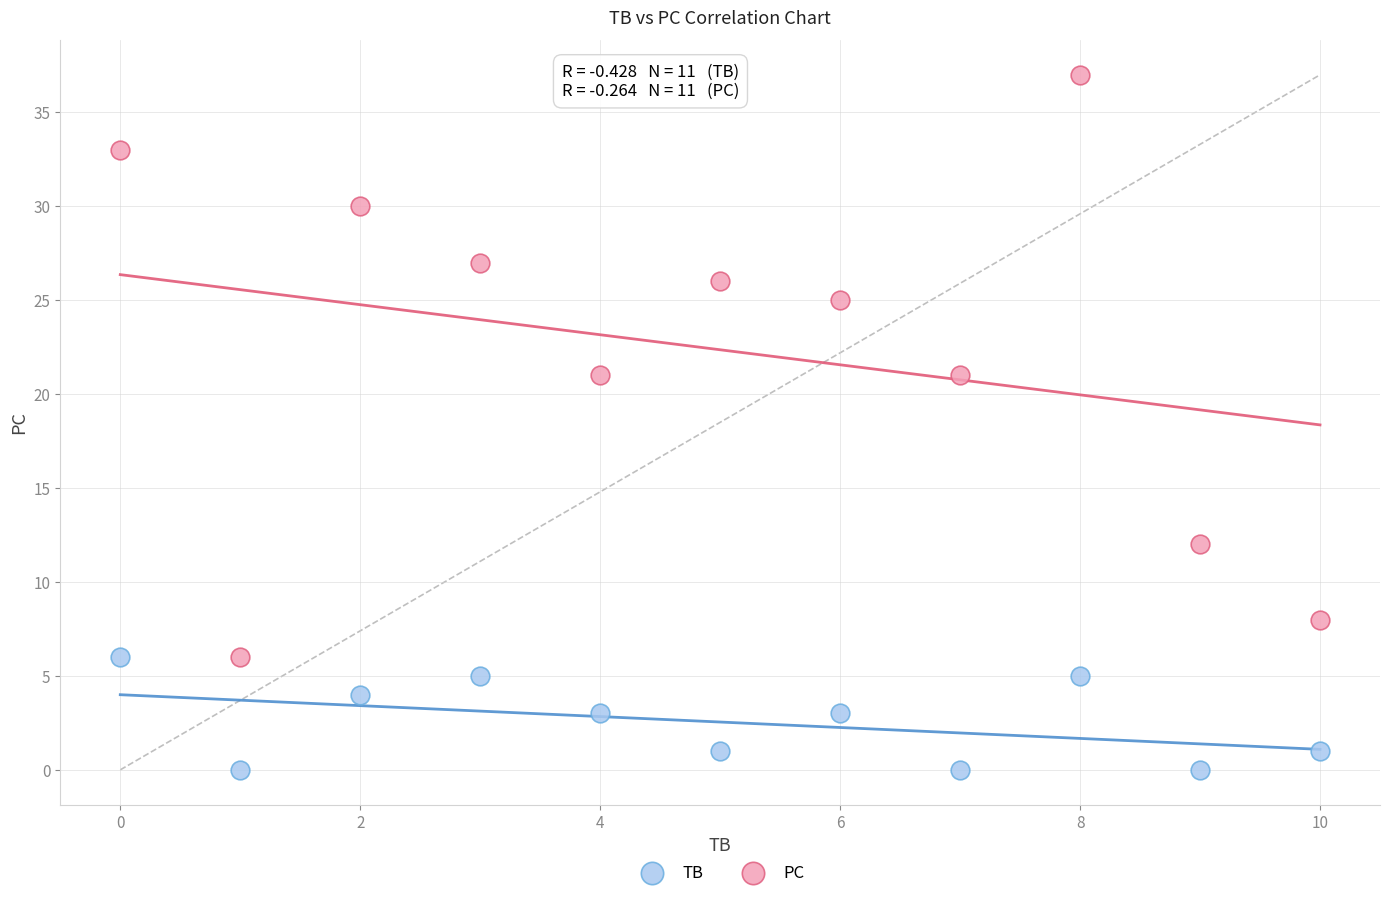

Across all data points, what is the range of Y values (max minus min)?

37